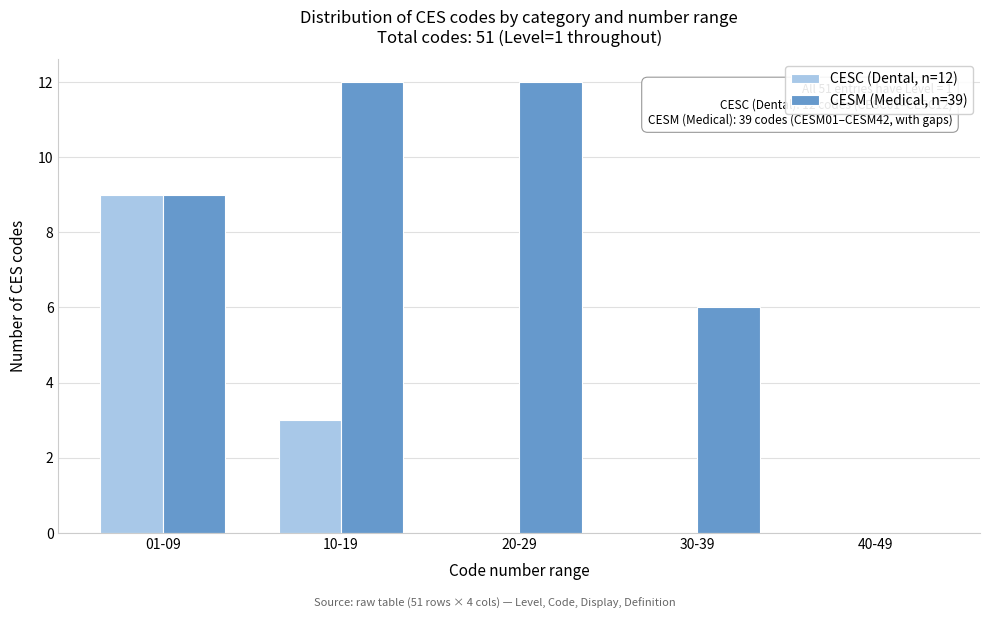

Reading left to right, transcribe all the data shown in this chart.

CESC (Dental, n=12): 9	3	0	0	0
CESM (Medical, n=39): 9	12	12	6	0